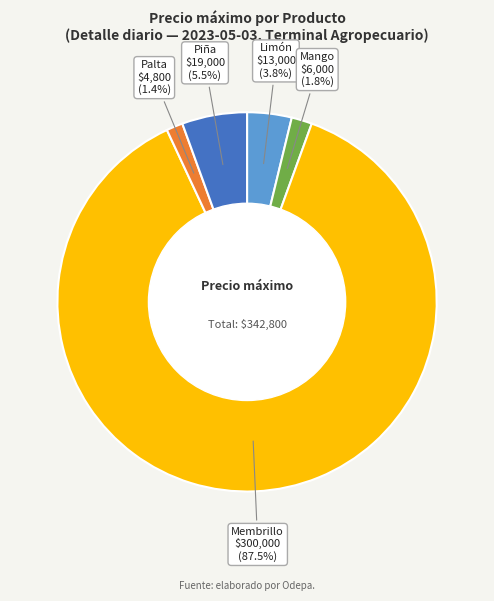

Does Piña represent more than half of the total?

No